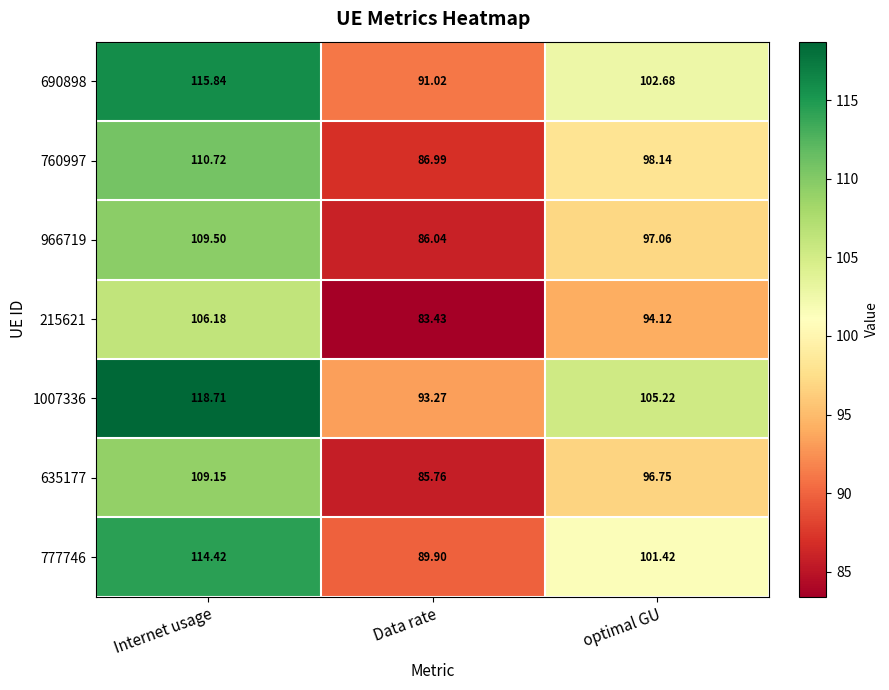

At which label does 966719 first exceed 97?

Internet usage